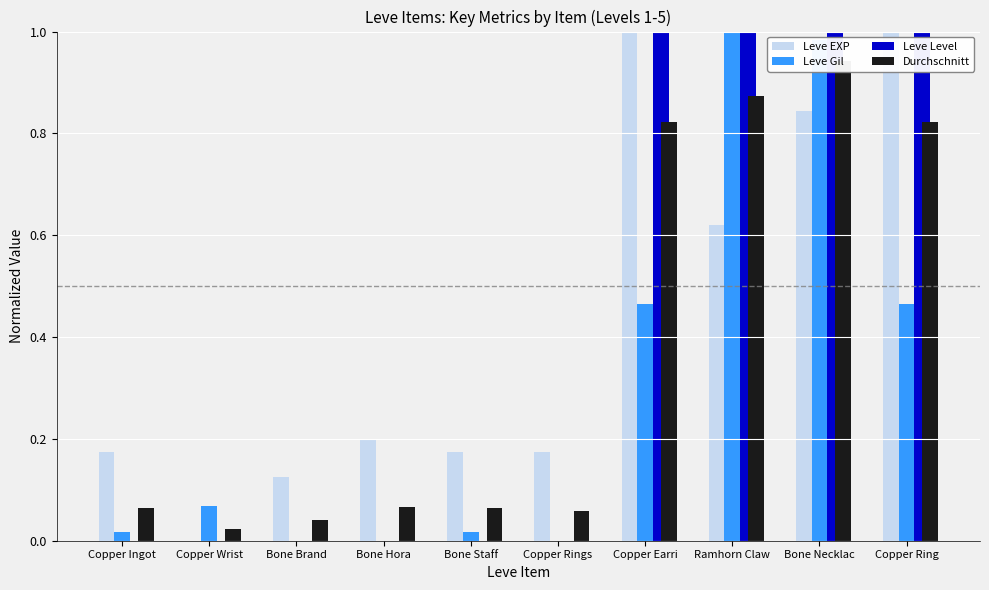

At which category does the chart reach its minimum across all series?

Copper Wrist